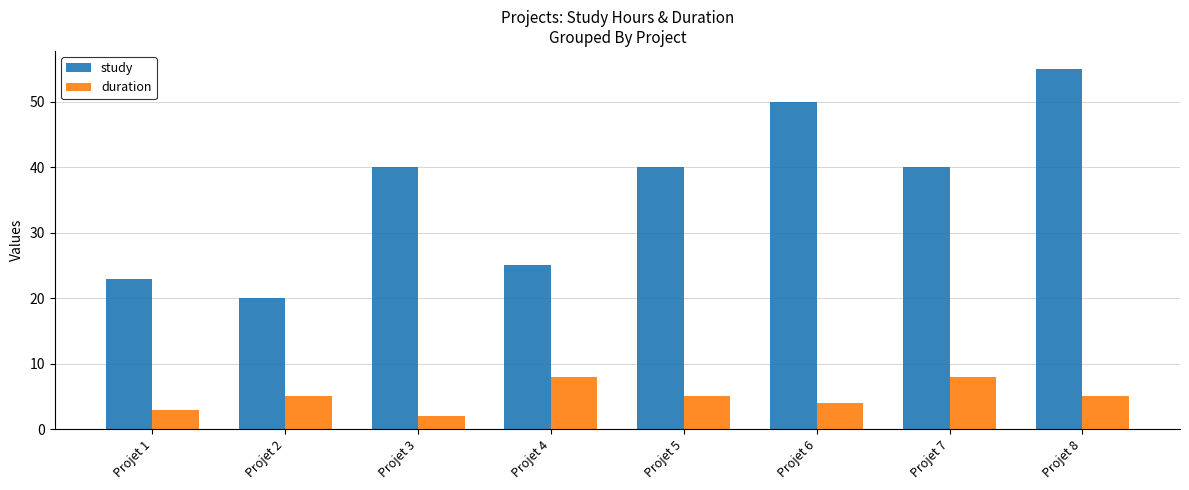

What is the difference between the highest and lowest values at Projet 6?

46